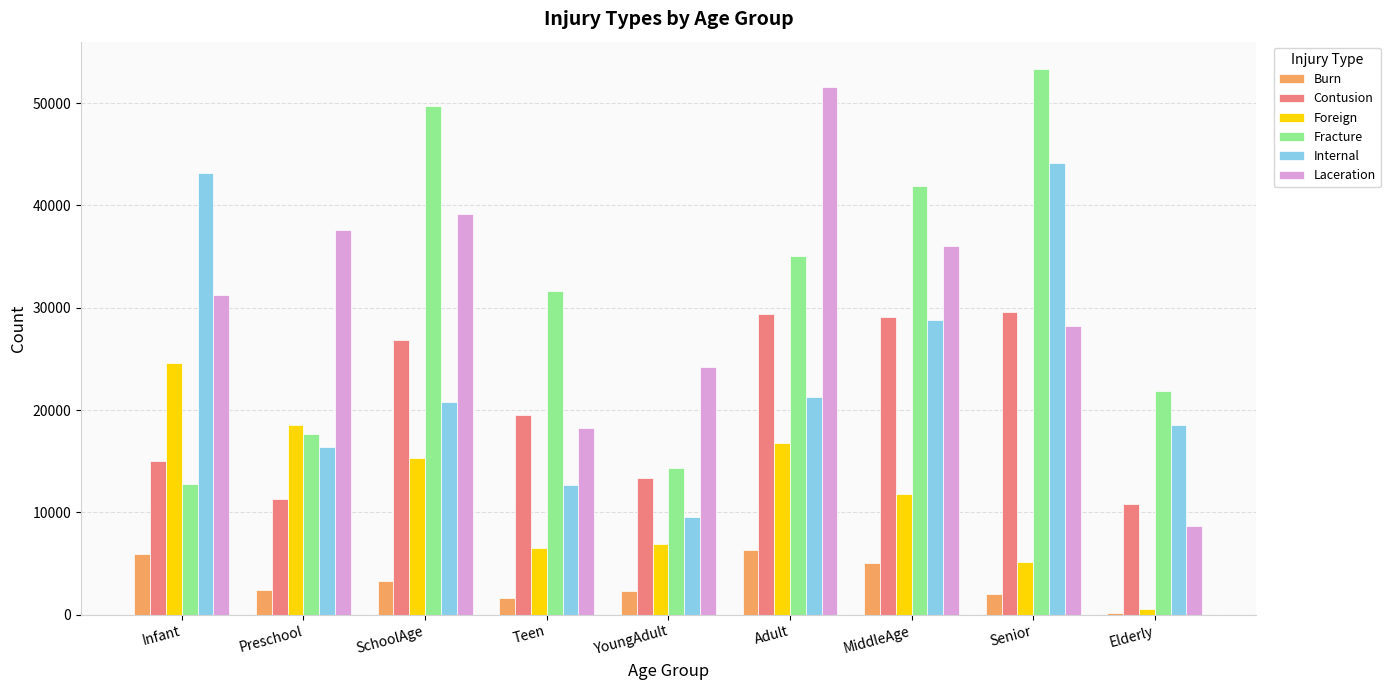

At Teen, list the series in order from smallest to largest.

Burn, Foreign, Internal, Laceration, Contusion, Fracture